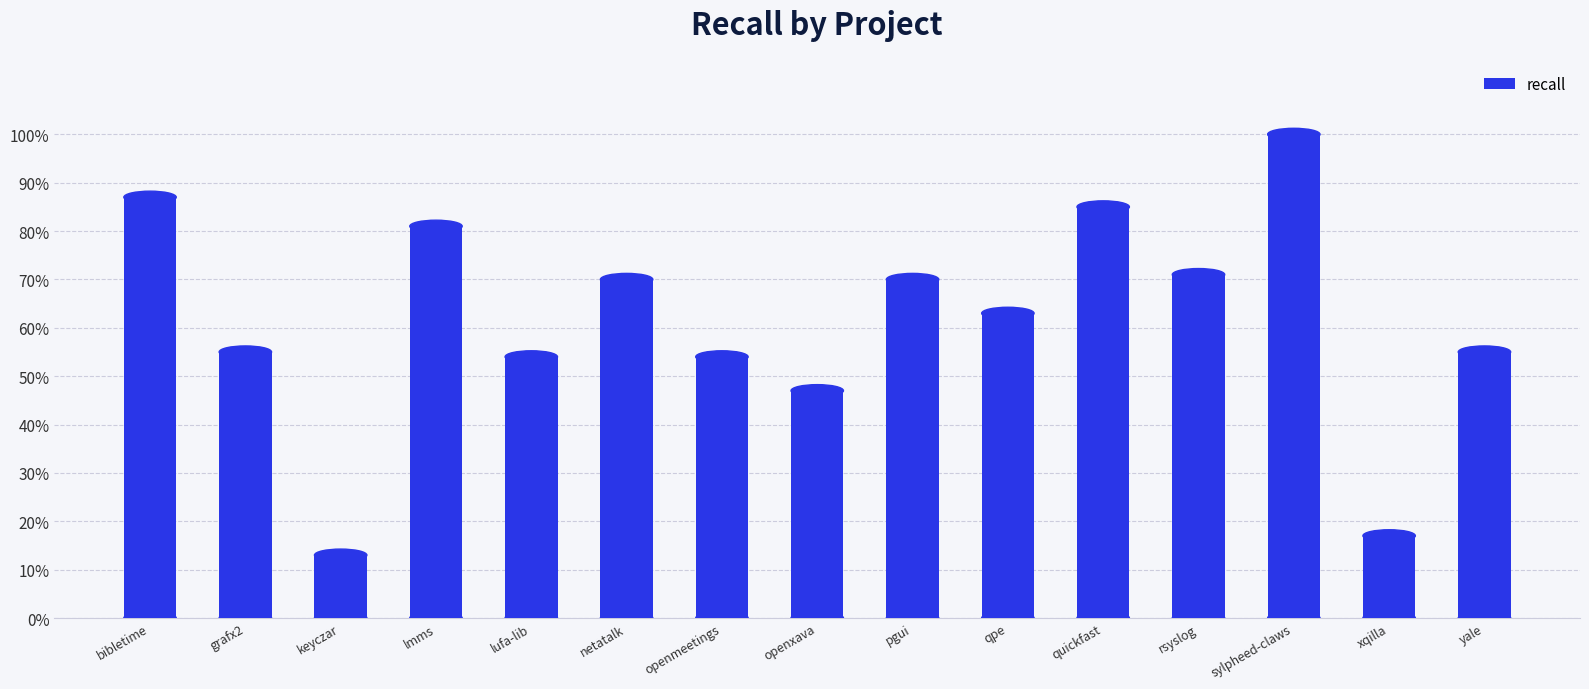

Does the chart contain any negative values?

No